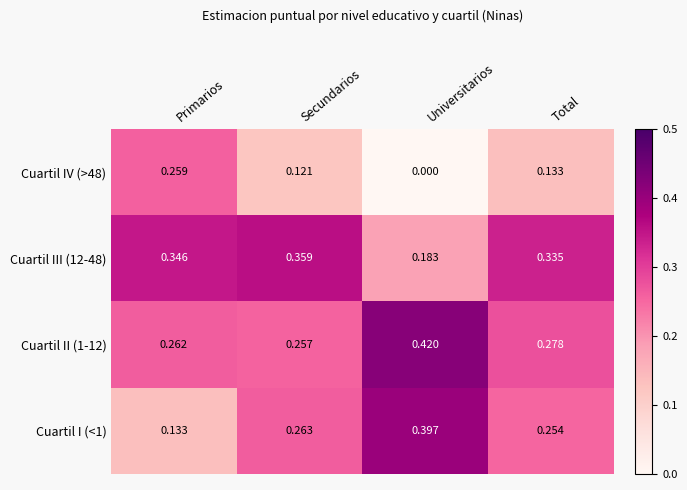

Which series has the widest spread of values?

Cuartil I (<1)